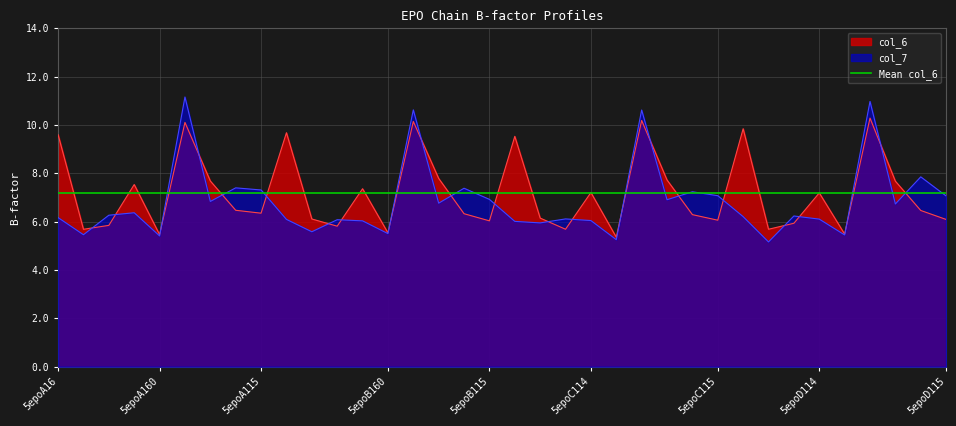

How many lines are shown in the chart?

2